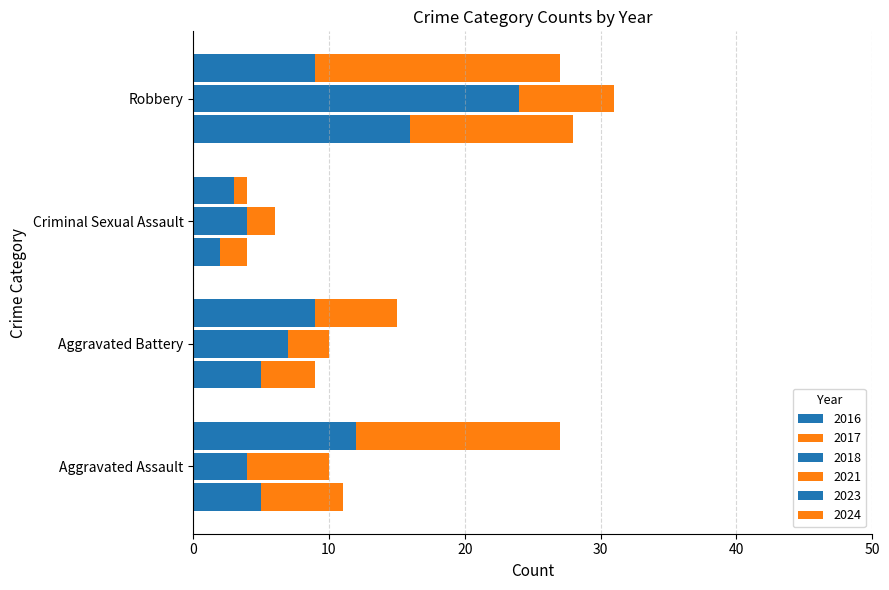

How many data points in 2016 are less than 5?

1